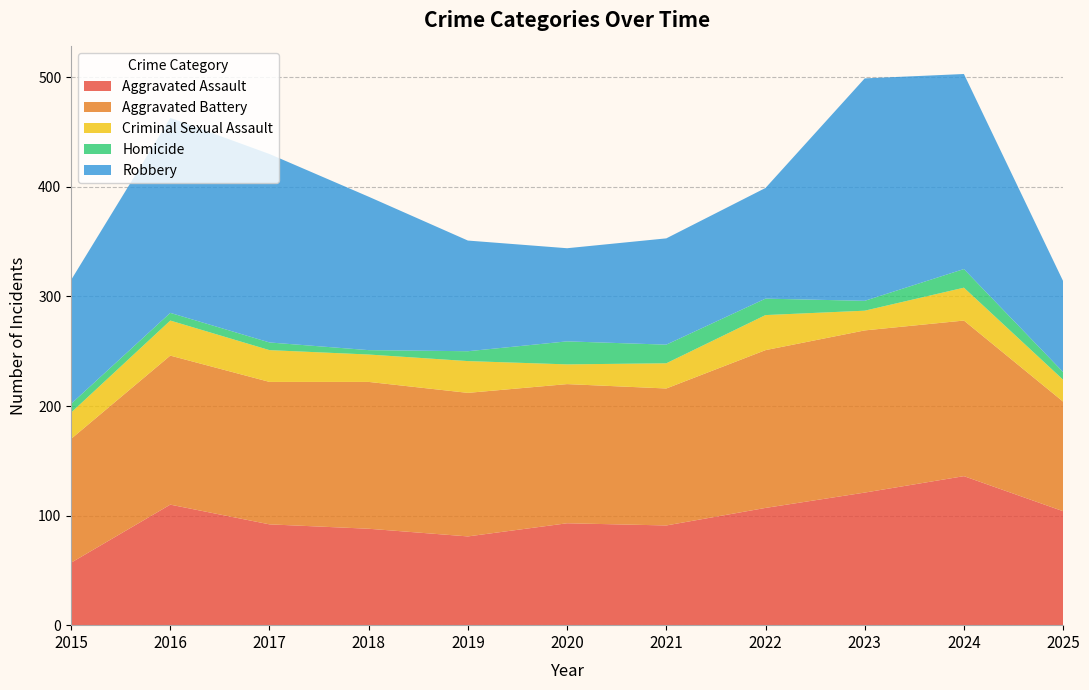

Reading left to right, list all the values displayed in this chart.

Aggravated Assault: 57	110	92	88	81	93	91	107	121	136	104
Aggravated Battery: 113	136	130	134	131	127	125	144	148	142	100
Criminal Sexual Assault: 24	32	29	25	29	18	23	32	18	30	20
Homicide: 8	7	7	4	9	21	17	15	9	17	7
Robbery: 113	178	172	140	101	85	97	101	203	178	83